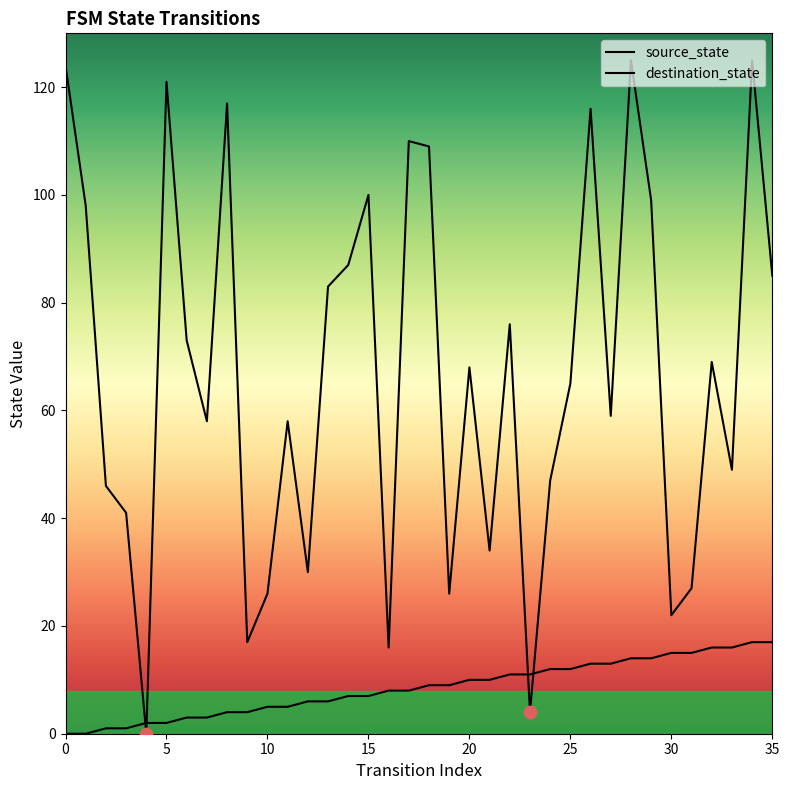

Which series contains the lowest Y value?

source_state